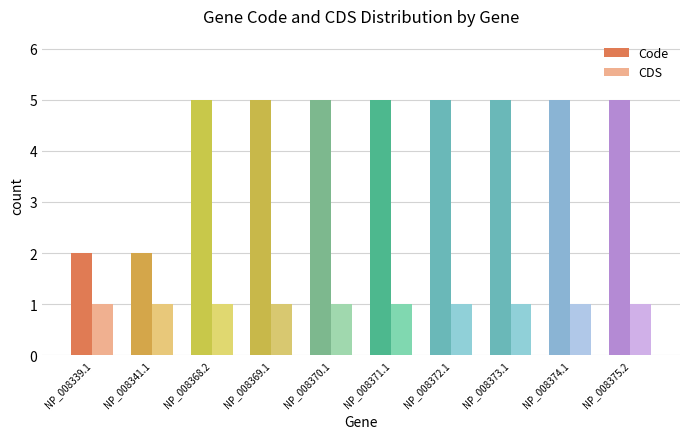

At NP_008372.1, list the series in order from smallest to largest.

CDS, Code